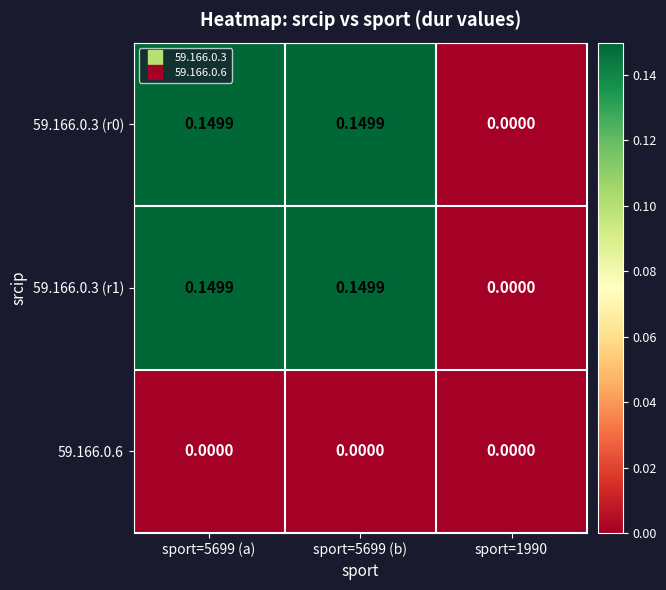

Is the value of 59.166.0.6 at sport=5699 (a) greater than the value of 59.166.0.3 (r0) at sport=5699 (a)?

No